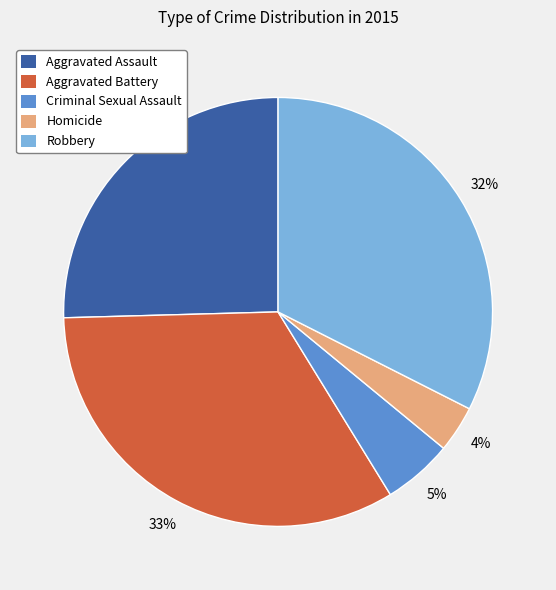

To the nearest percent, what portion does Robbery represent?

32%